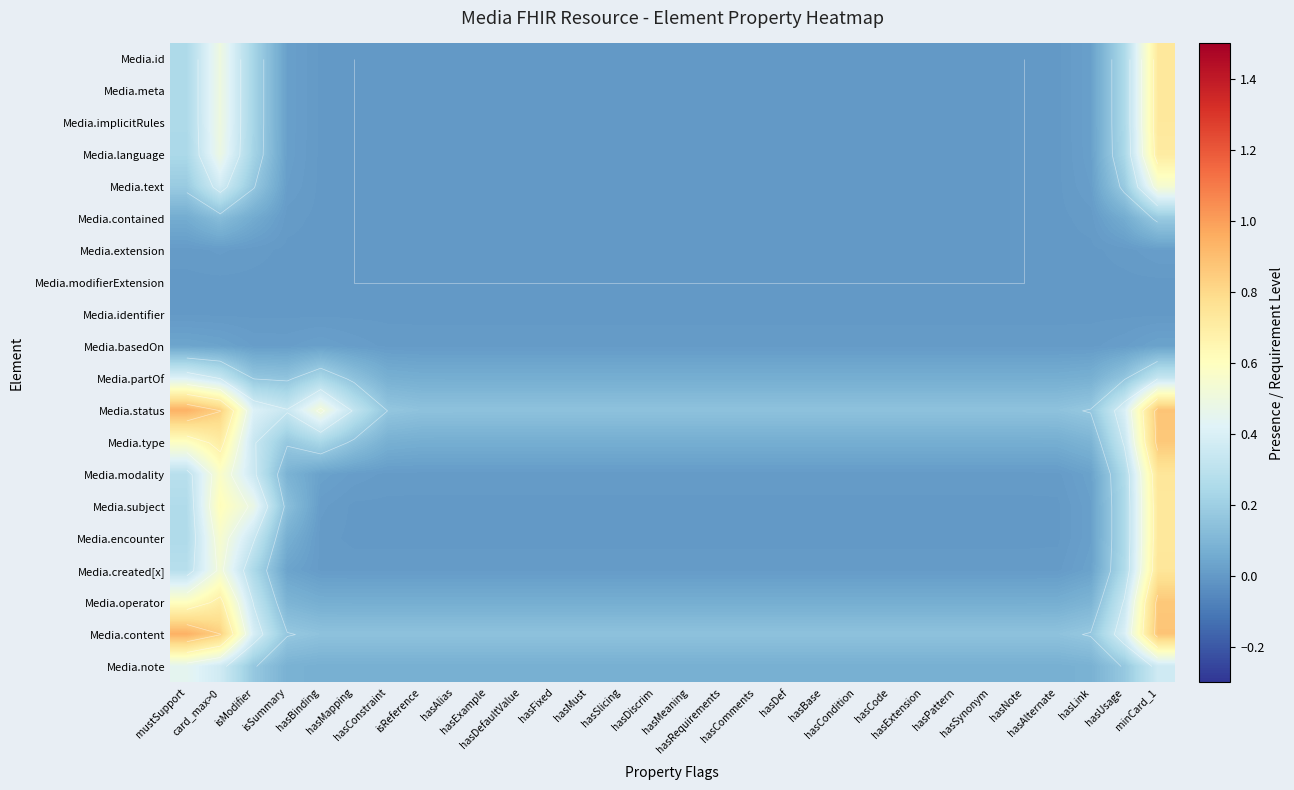

At mustSupport, list the series in order from smallest to largest.

Media.modifierExtension, Media.identifier, Media.extension, Media.basedOn, Media.contained, Media.text, Media.language, Media.implicitRules, Media.id, Media.meta, Media.encounter, Media.subject, Media.created[x], Media.modality, Media.partOf, Media.note, Media.operator, Media.type, Media.status, Media.content